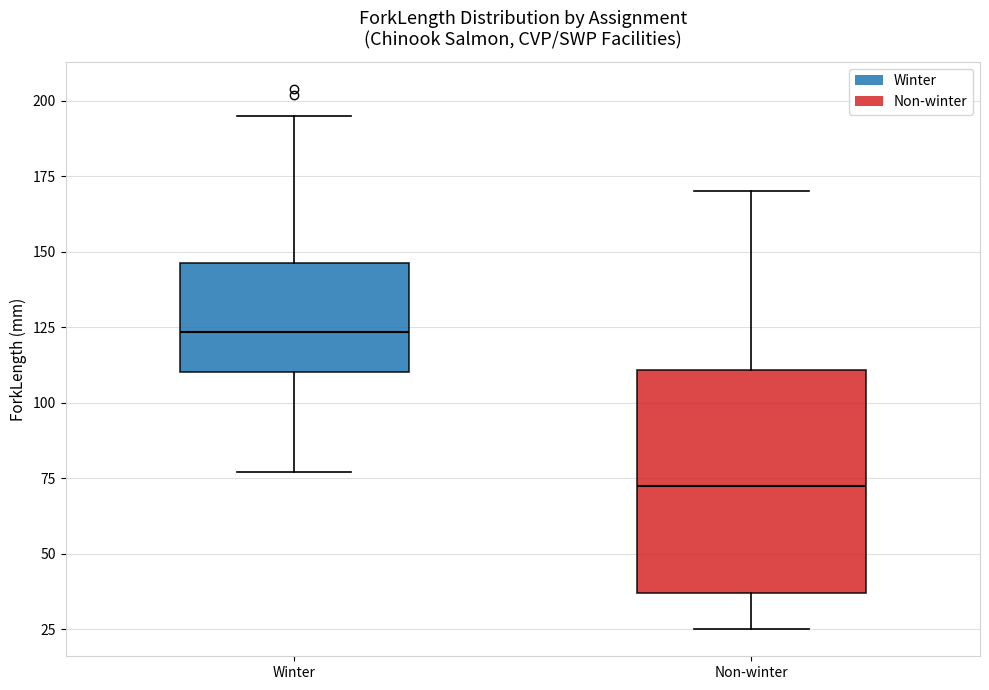

Comparing the boxes themselves (not the whiskers), which one is the tallest?

Non-winter